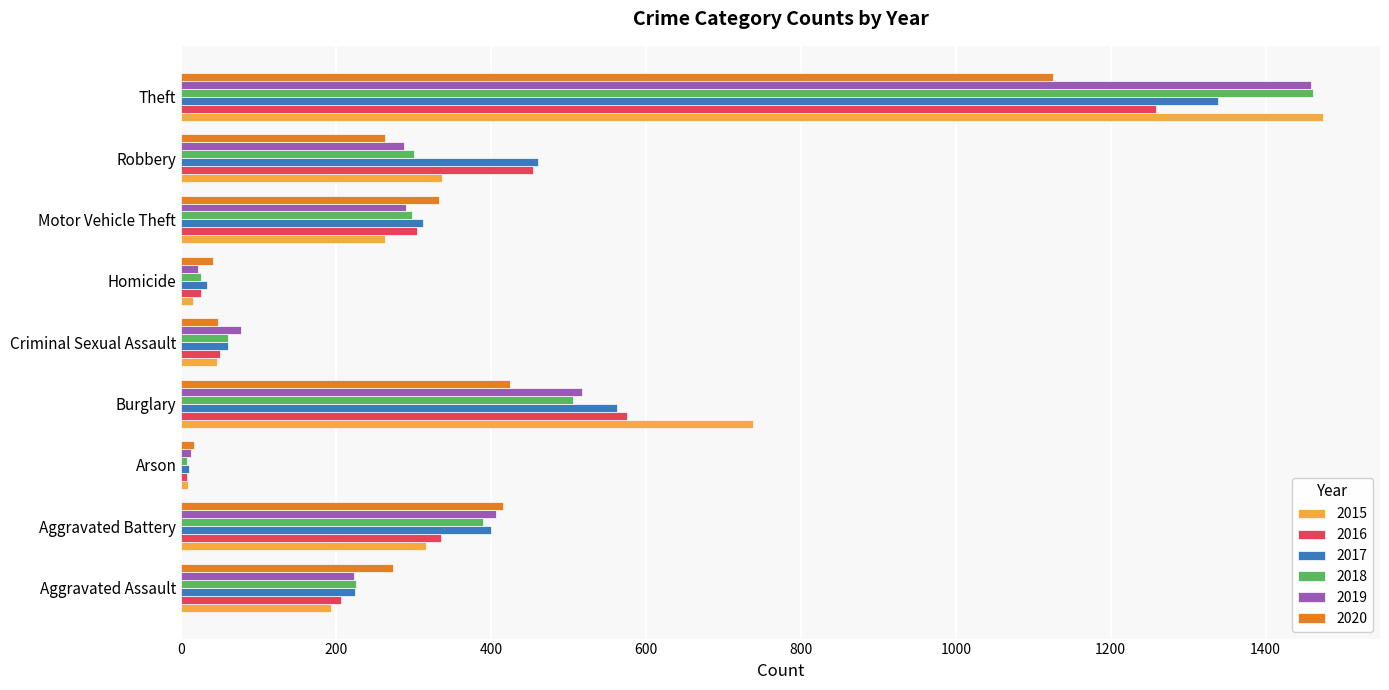

What is the difference between the second highest and second lowest values in the 2019 series?

495